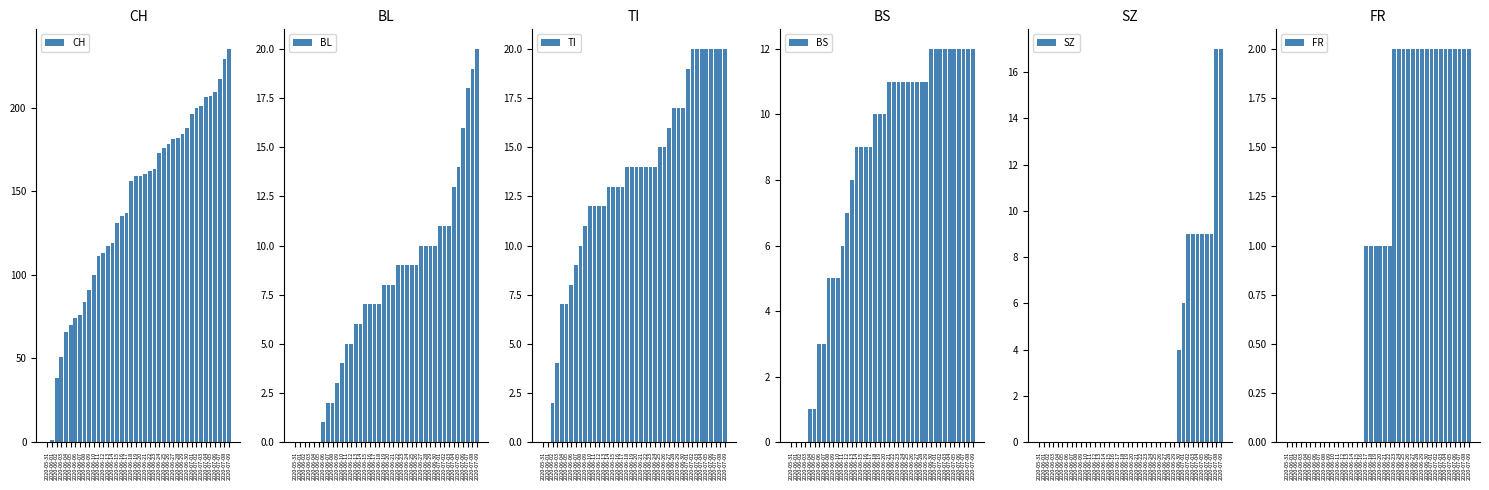

Where is BS nearest to the value 6?

2020-06-11